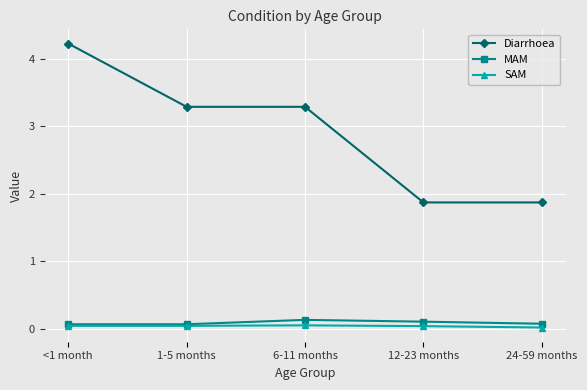

What is the label of the 2nd point from the left?

1-5 months